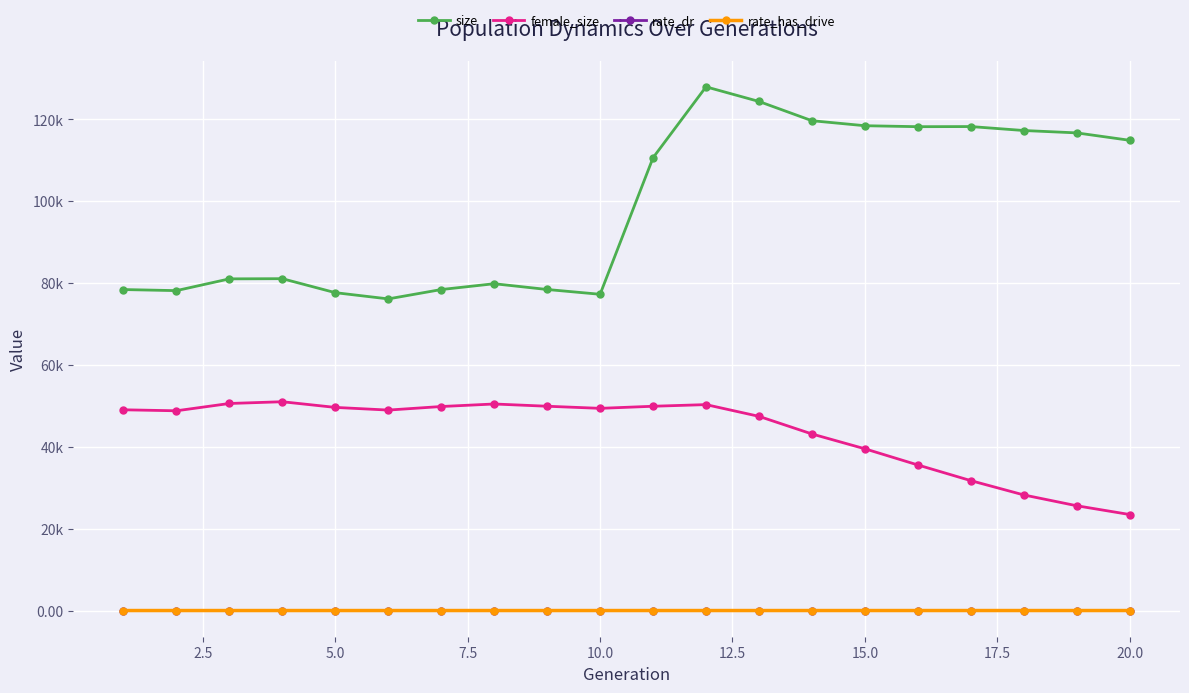

What are all the series names shown in the legend?

size, female_size, rate_dr, rate_has_drive